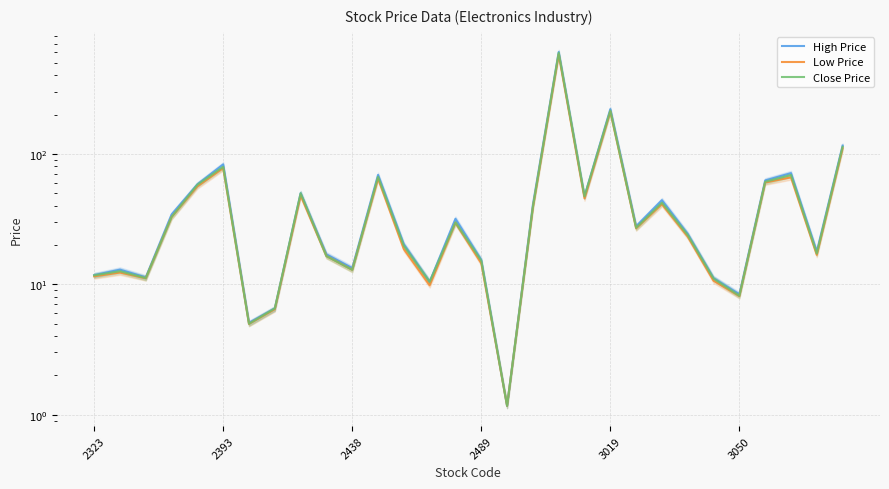

True or false: Low Price has more than 0 interior local peaks.

True